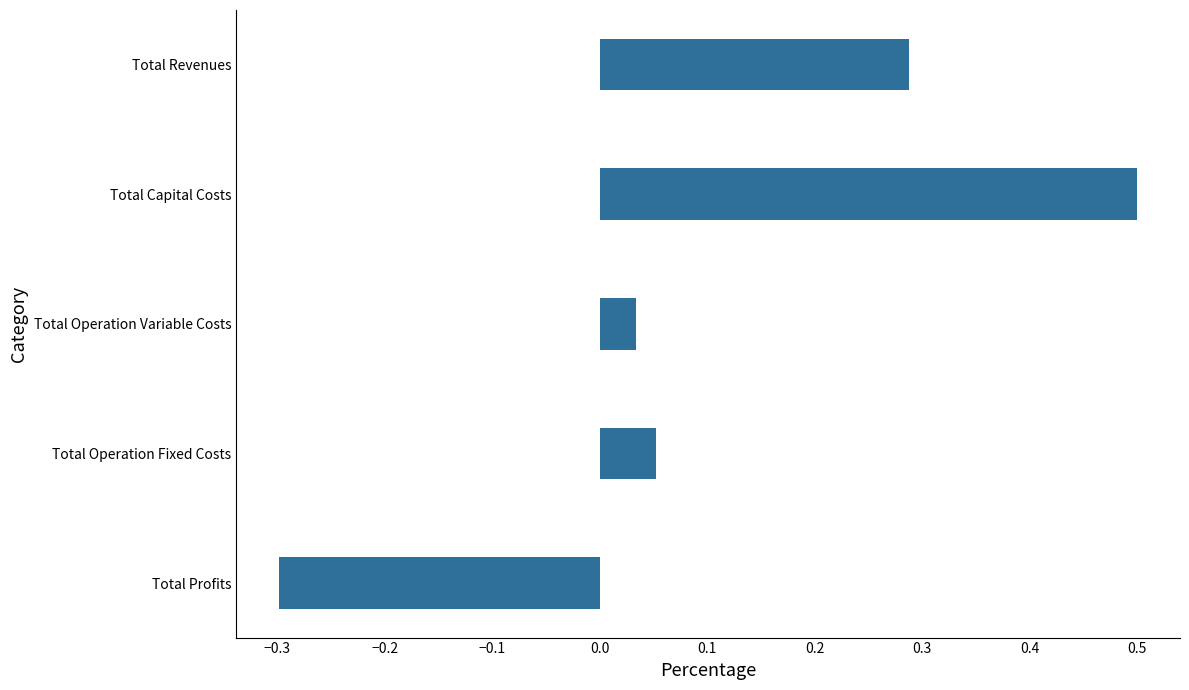

How many values are above zero?

4